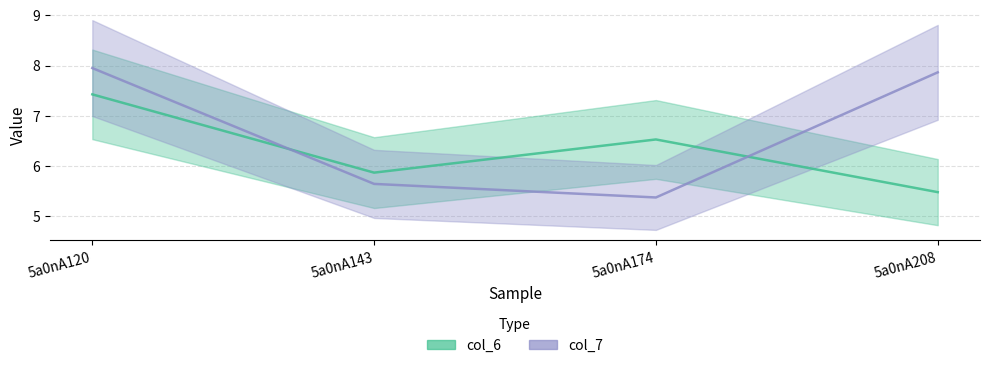

What is the difference between the second highest and minimum values in the col_6 series?

1.0